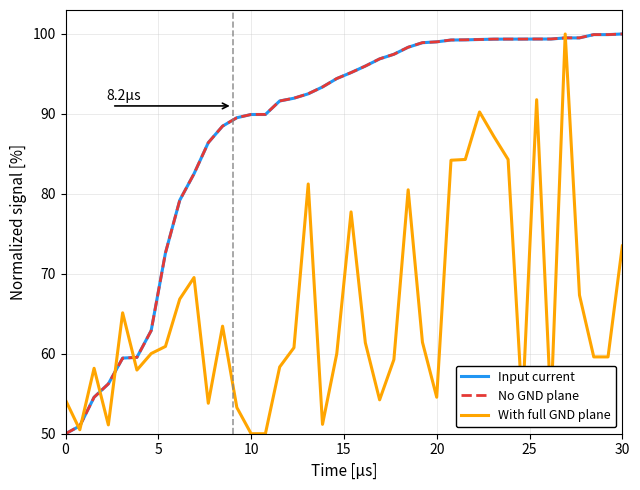

What is the maximum value shown in the chart?

100.0